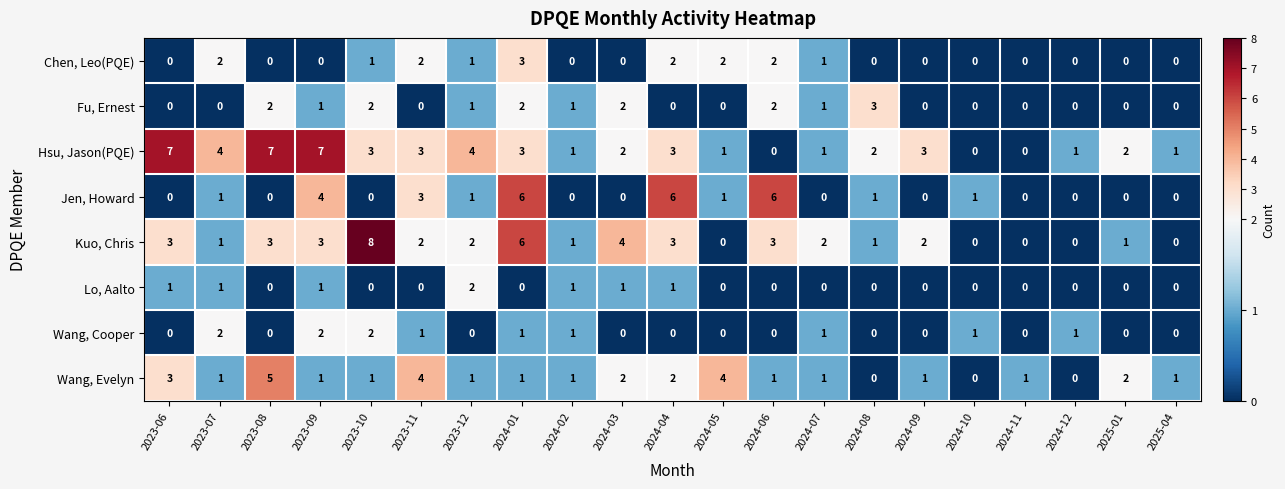

Which series has the widest spread of values?

Kuo, Chris